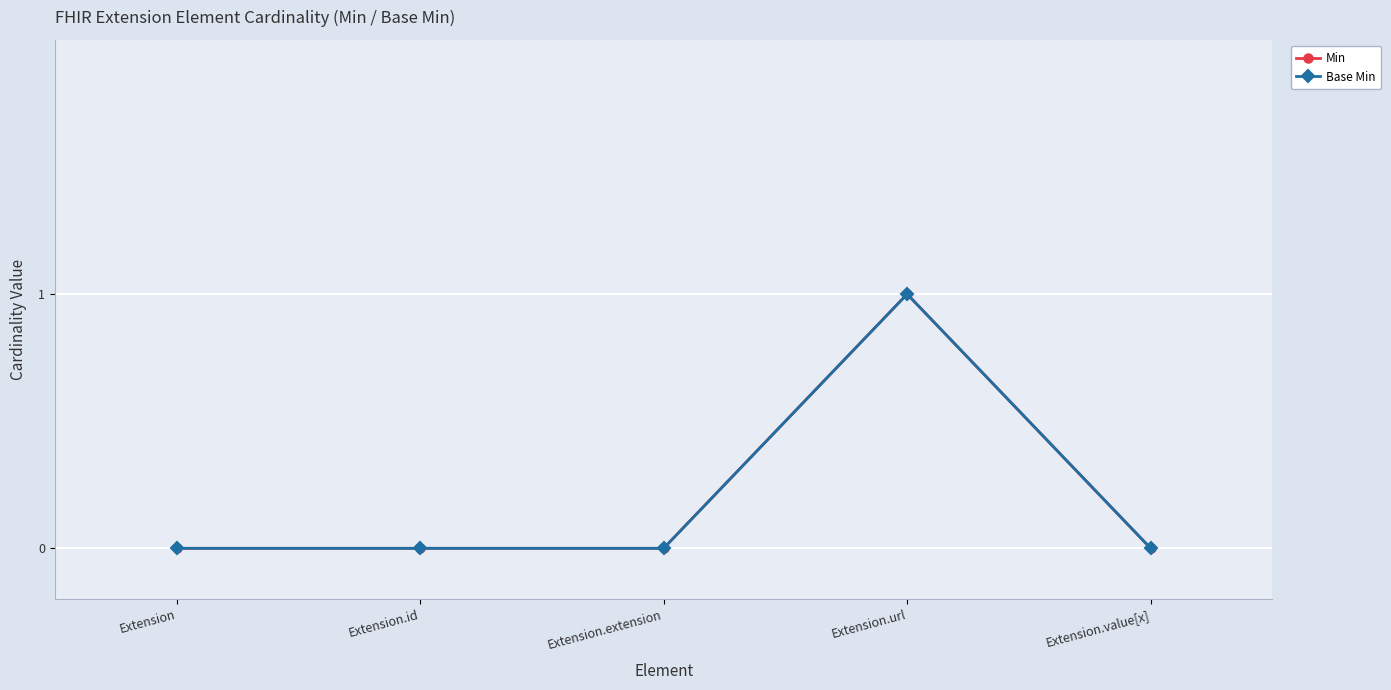

Which series has the largest range (max minus min)?

Min